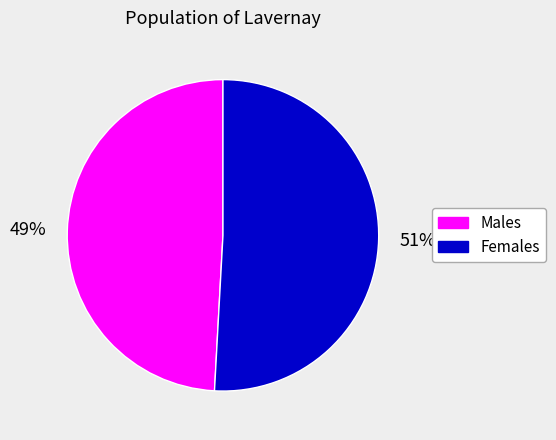

Which slice is the smallest?

Males